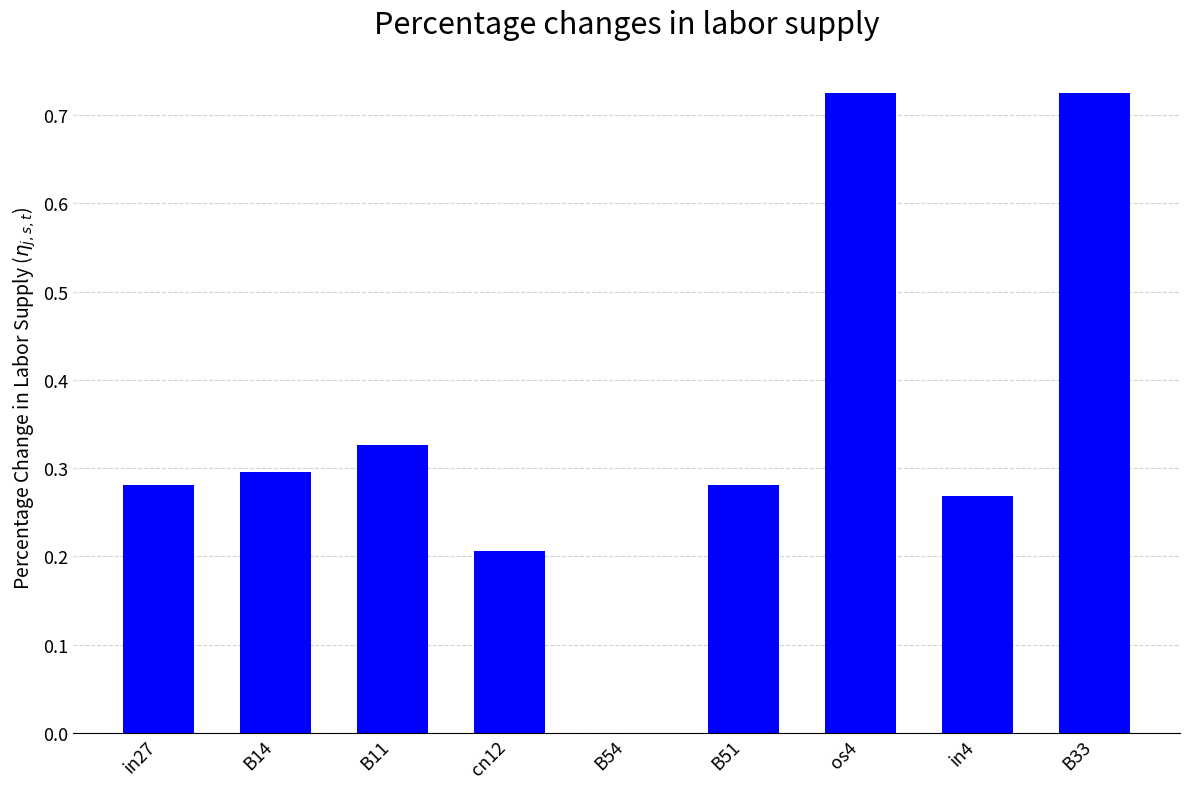

Between B11 and cn12, which is larger?

B11